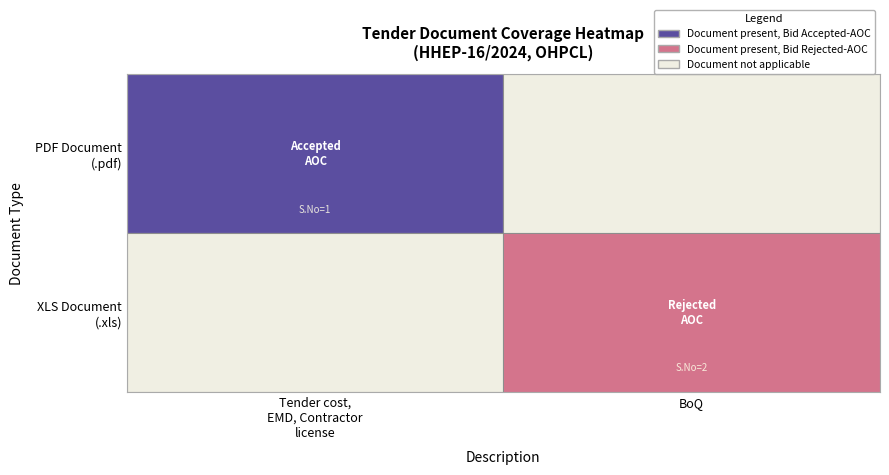

Reading left to right, list all the values displayed in this chart.

.pdf: 1	0
.xls: 0	1